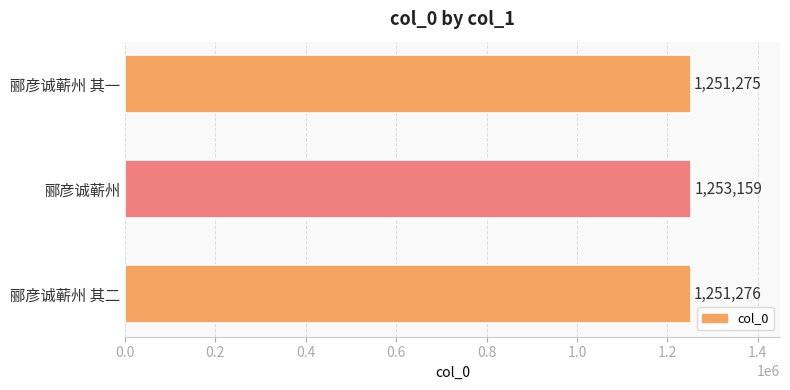

Is it true that the value at 郦彦诚蕲州 其二 is 1251276?

True